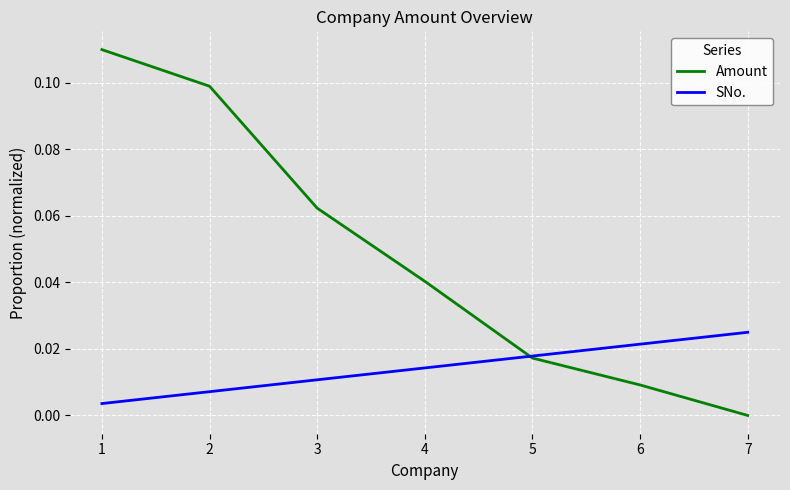

Which series has the largest range (max minus min)?

Amount